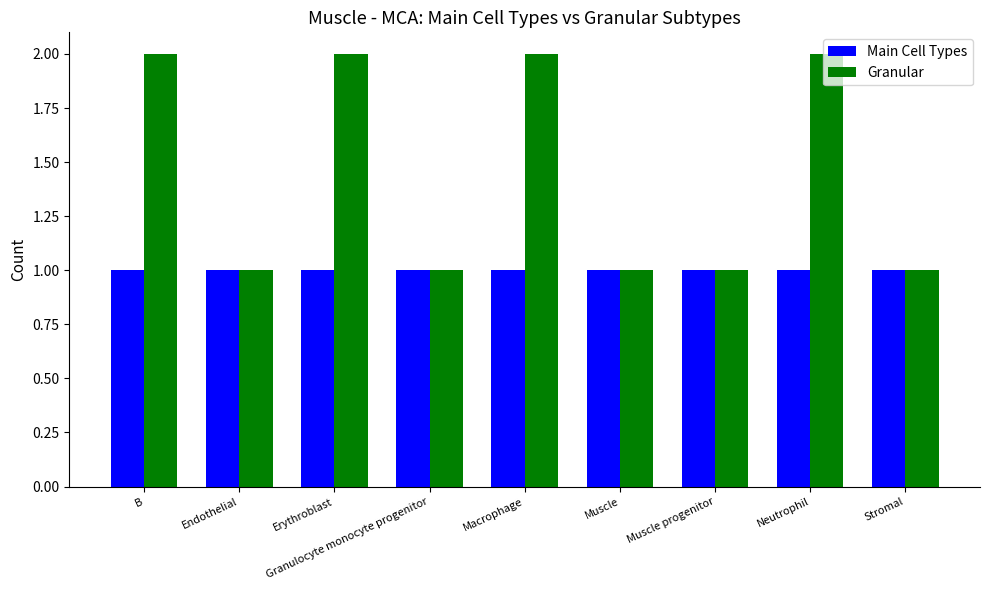

Which series has the largest range (max minus min)?

Granular